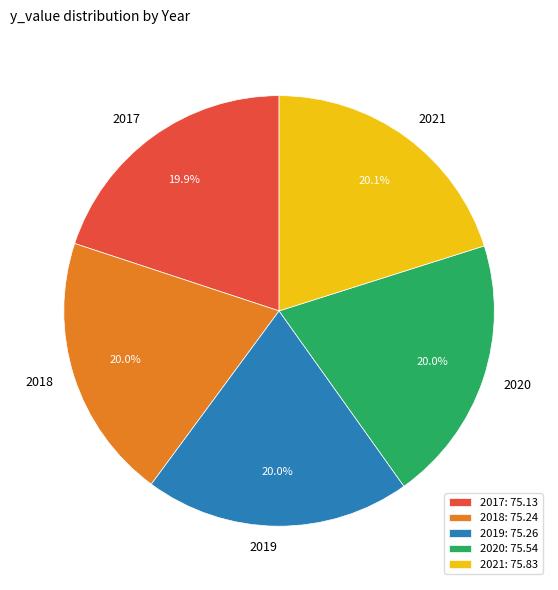

Is it true that 2019 is 10% of the pie?

False